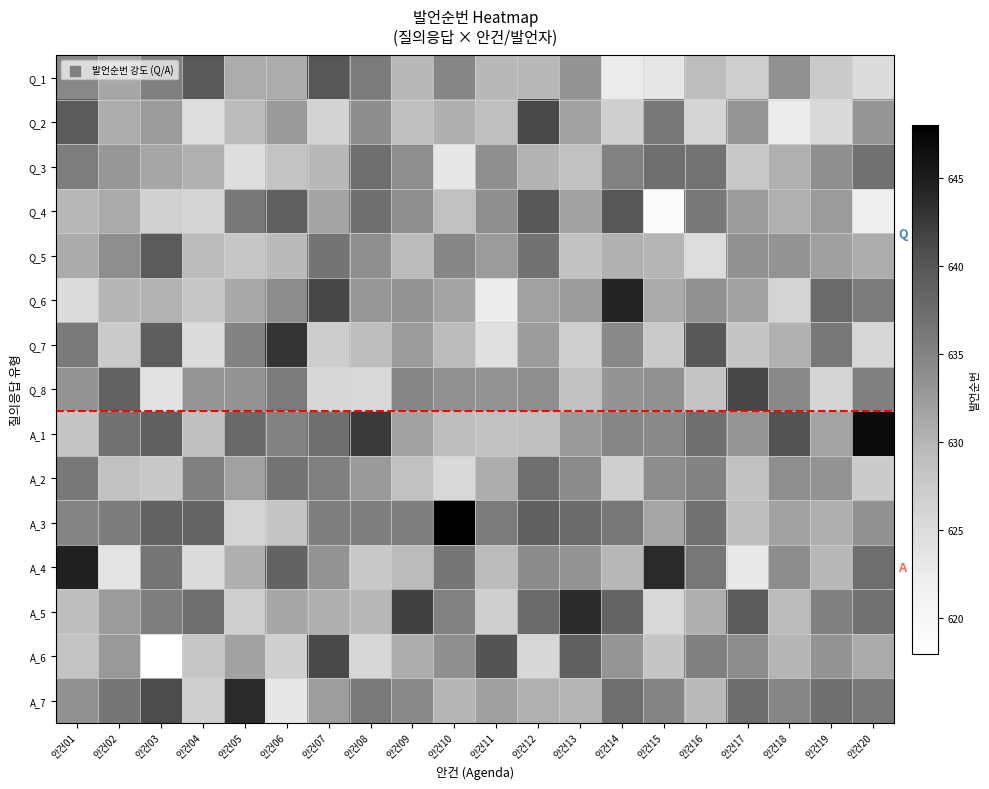

What is the total value across all series at 안건14?

9502.2